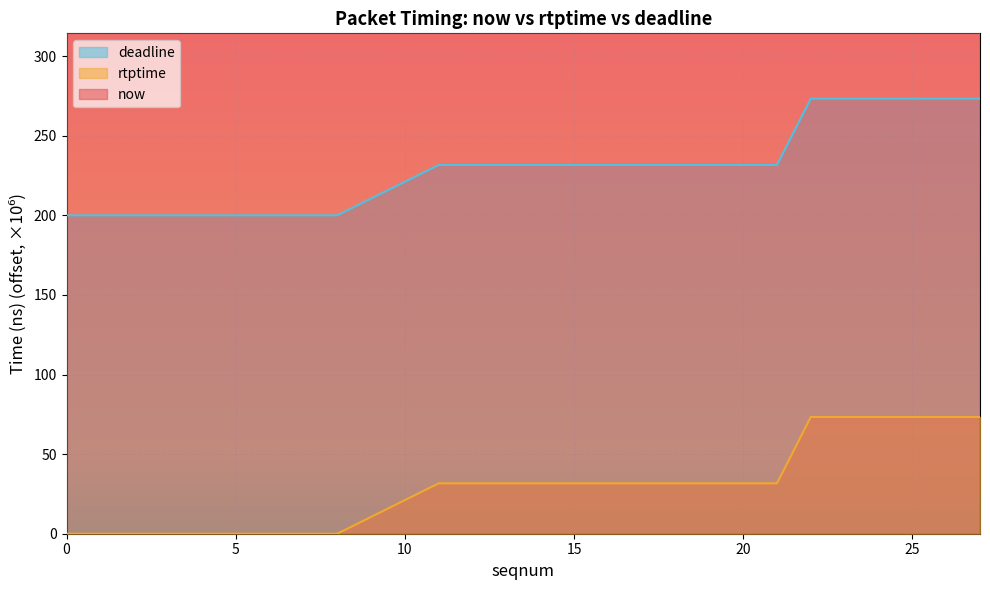

What is the lowest value of the deadline series?

200.0